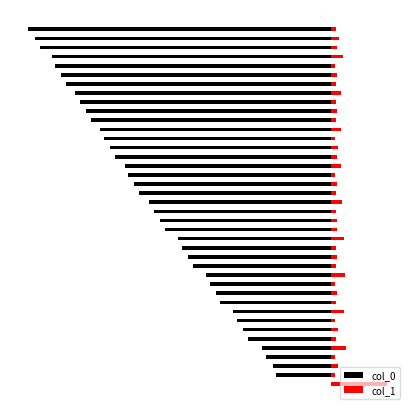

The col_0 series shows -5.1 at 29. True or false?

True